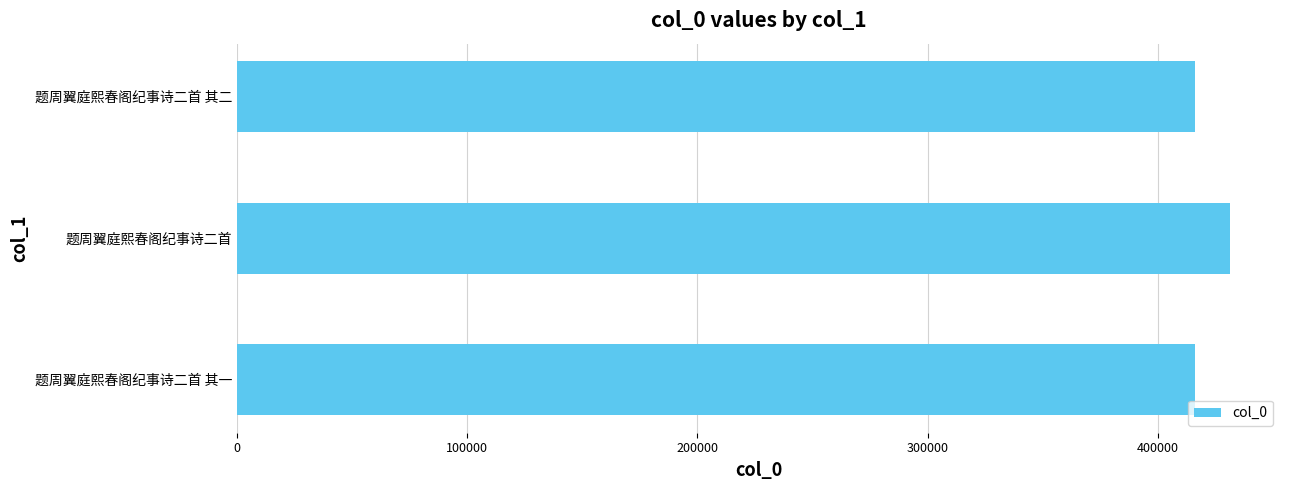

What is the sum of all values?

1263460